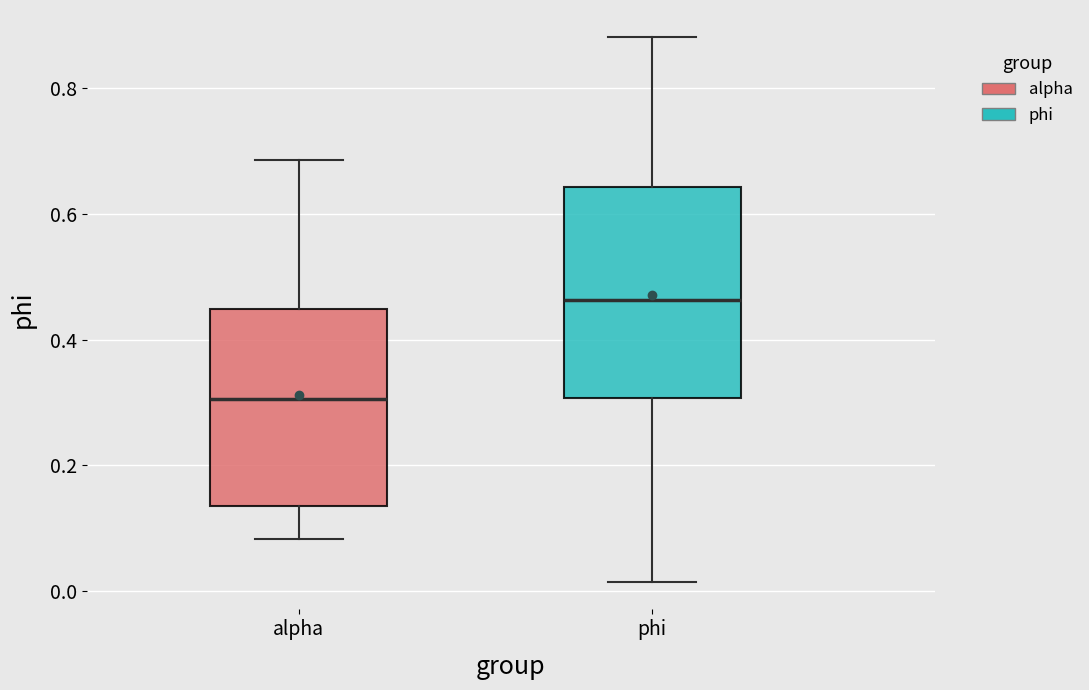

Reading left to right, transcribe this box plot: for each box, give where its median line is, the range the box spans, and where its two whiskers end, as read against the y-axis. The values are not printed on the chart, so give them approximately, as read against the axis.

alpha: median 0.30, box 0.14 to 0.44, whiskers 0.08 to 0.68
phi: median 0.46, box 0.30 to 0.64, whiskers 0.02 to 0.88